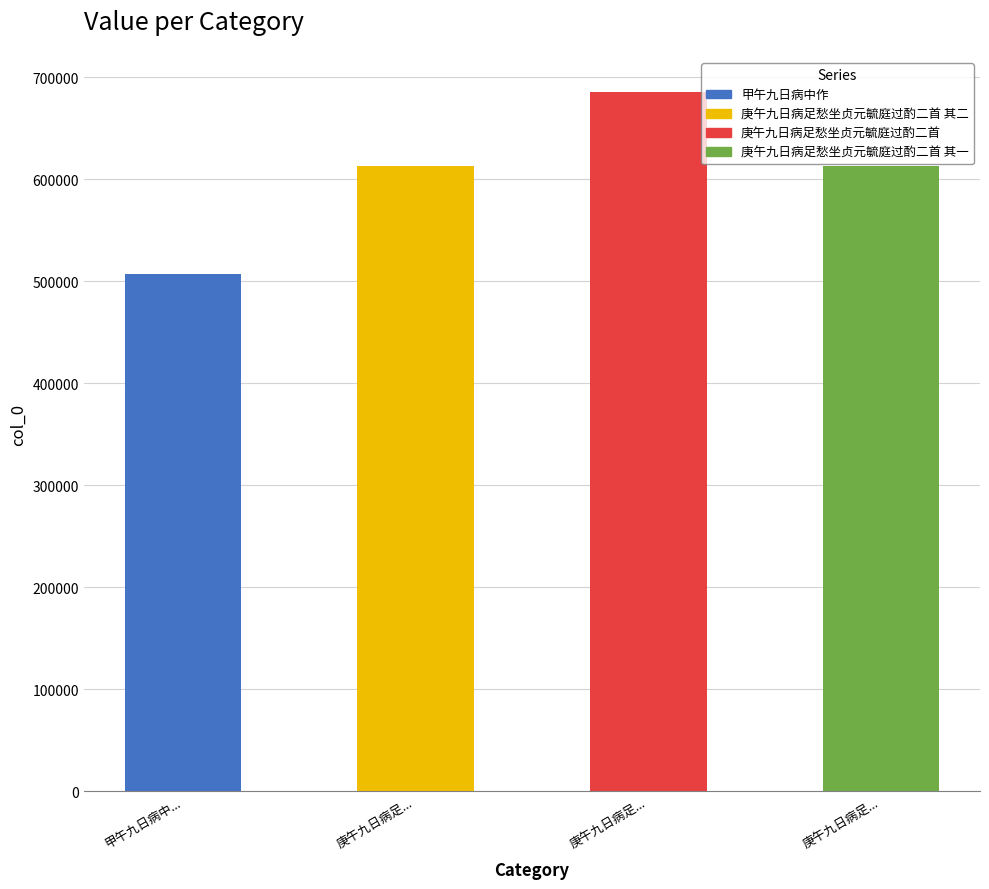

What is the ratio of the value at 庚午九日病足... to the value at 庚午九日病足...?

1.1